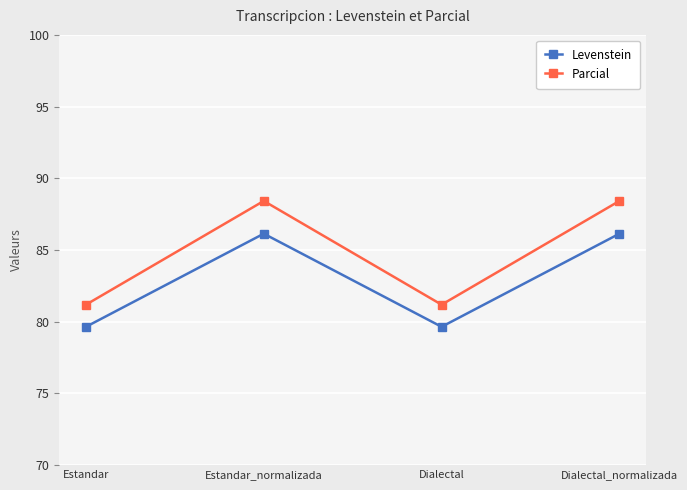

At how many categories does at least one series exceed 87?

2